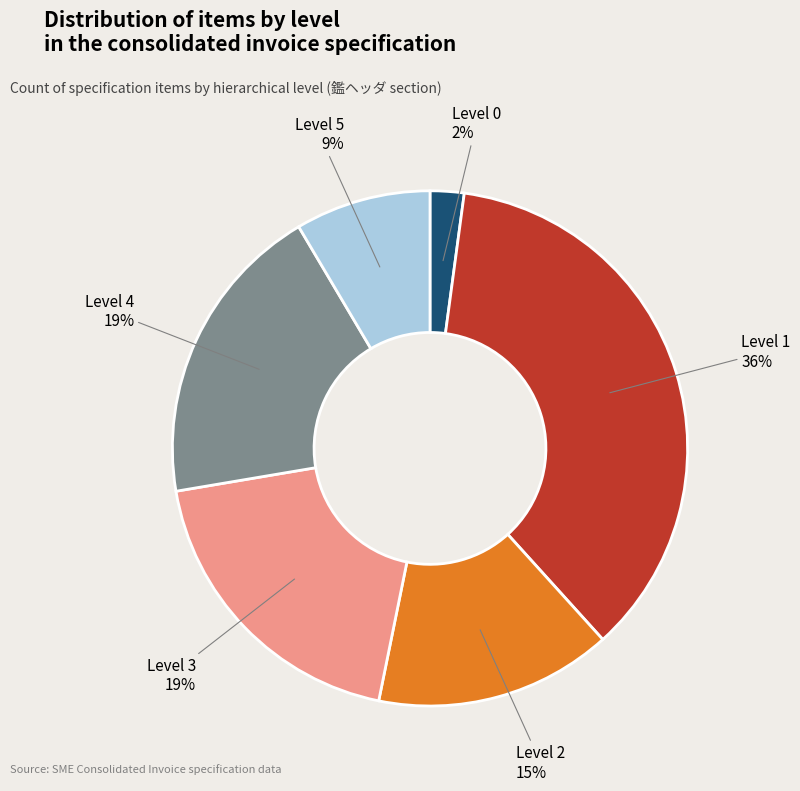

To the nearest percent, what portion does Level 3 represent?

19%